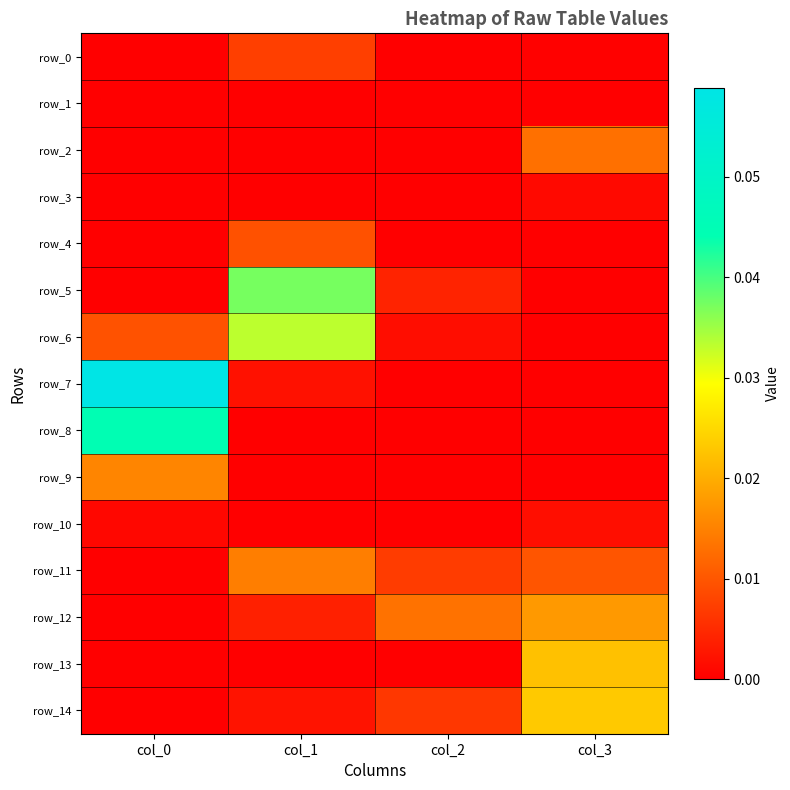

Count the row_11 values in the range 0 to 1.

4